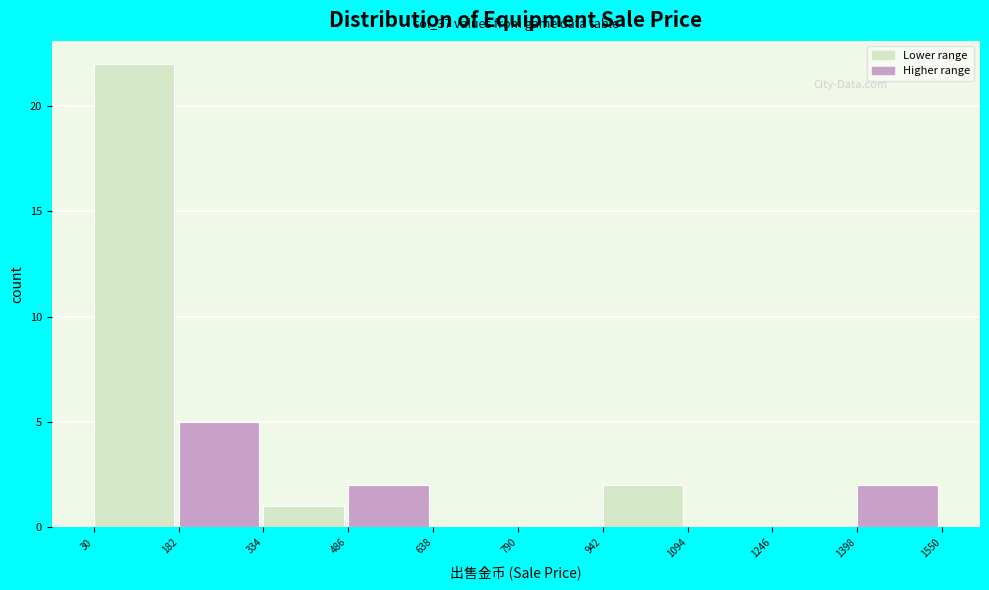

Which range on the x-axis has the tallest bar?

30 to 182